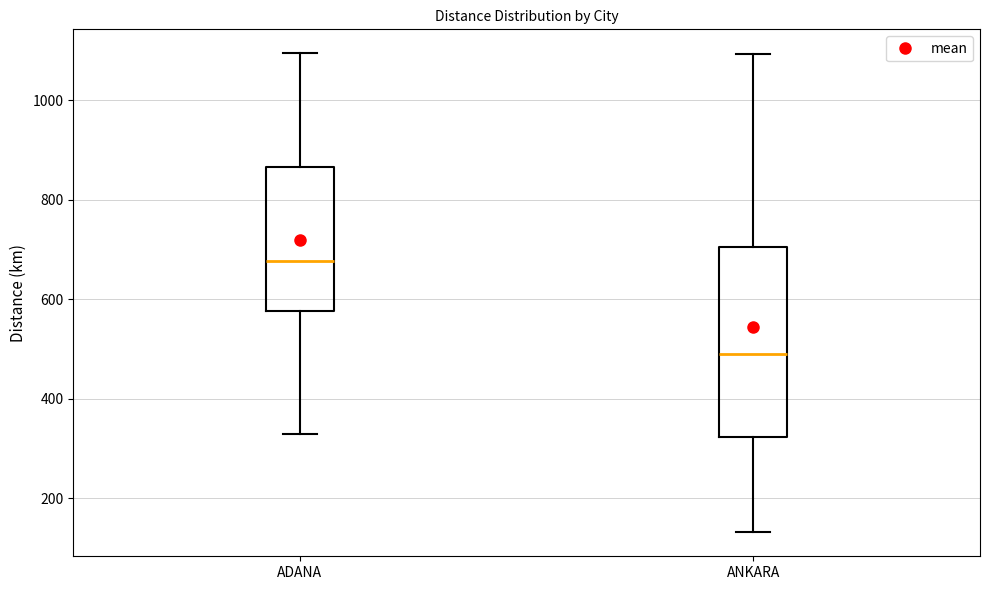

Reading left to right, transcribe this box plot: for each box, give where its median line is, the range the box spans, and where its two whiskers end, as read against the y-axis. The values are not printed on the chart, so give them approximately, as read against the axis.

ADANA: median 680, box 580 to 860, whiskers 320 to 1100
ANKARA: median 500, box 320 to 700, whiskers 140 to 1100